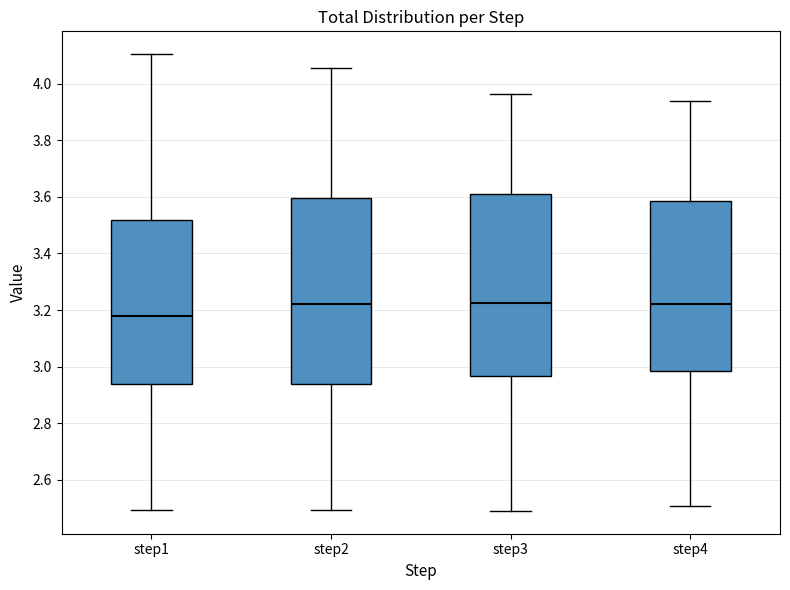

Where is the upper edge of the box for step1 on the y-axis? The values are not printed on the chart, so give them approximately, as read against the axis.

3.52